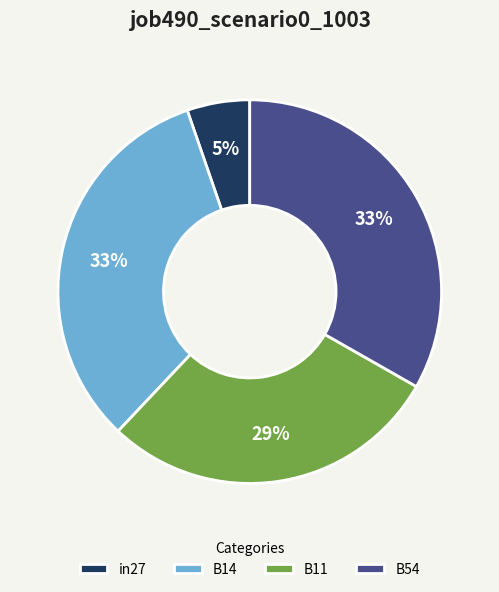

Which category has the smallest portion of the pie?

in27